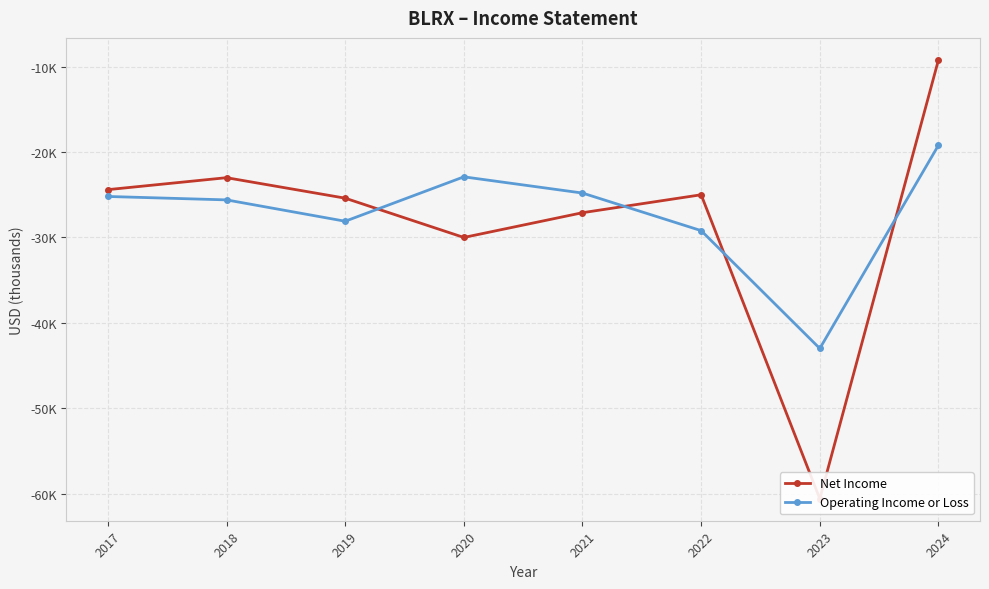

What is the value of the Operating Income or Loss point at the 6th from the left?

-29200